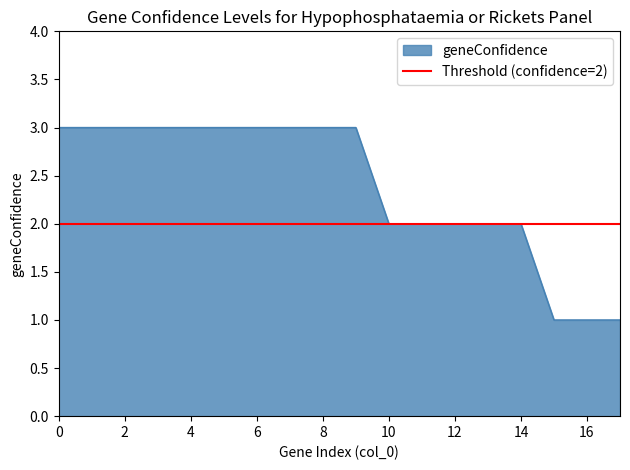

Approximately how many times larger is the value at 4 compared to 7?

1.0